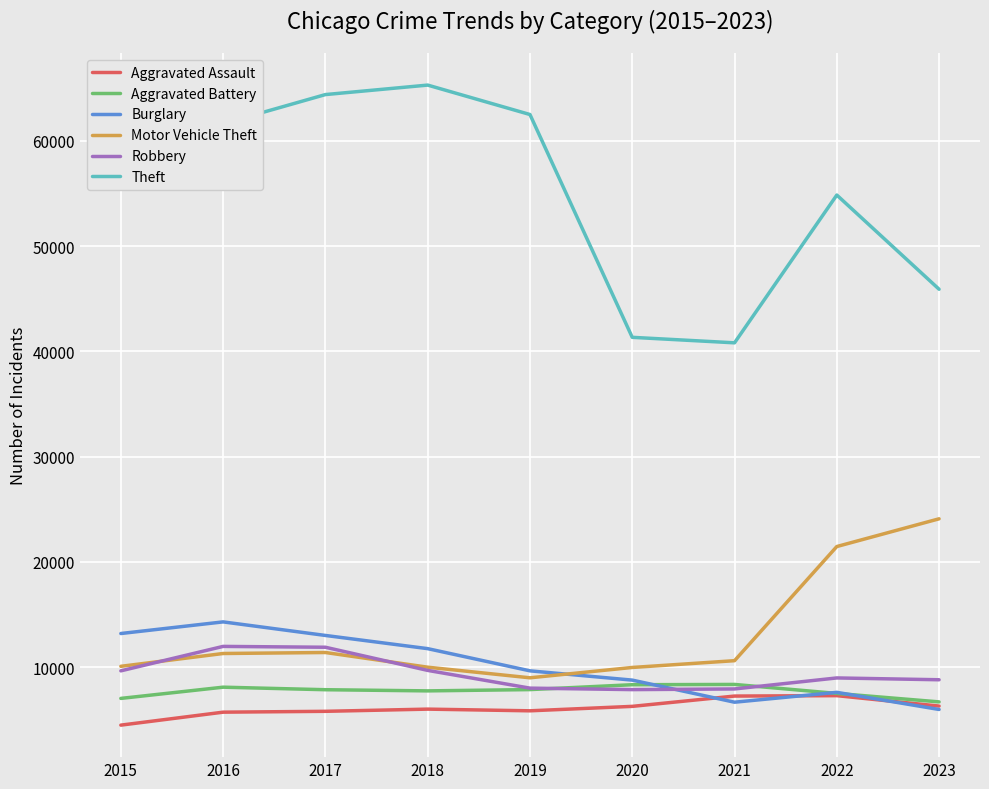

What are all the series names shown in the legend?

Aggravated Assault, Aggravated Battery, Burglary, Motor Vehicle Theft, Robbery, Theft